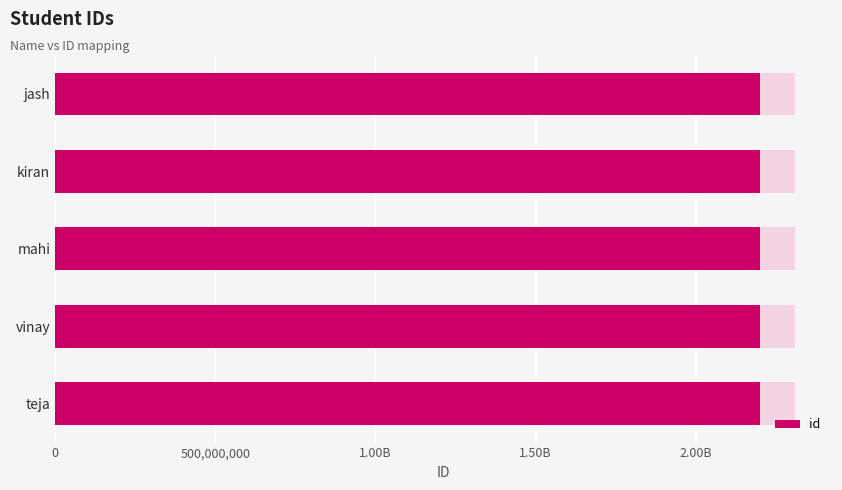

What is the approximate value at kiran, to the nearest 50?

2200031150